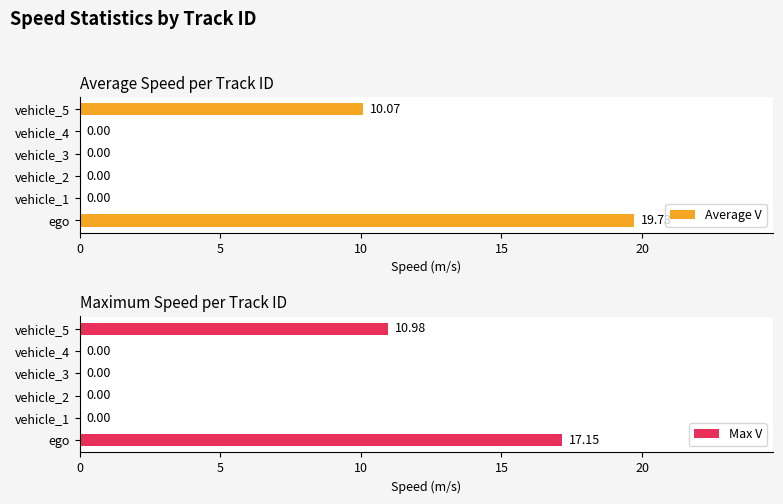

Which category has the highest value in the Max V series?

ego